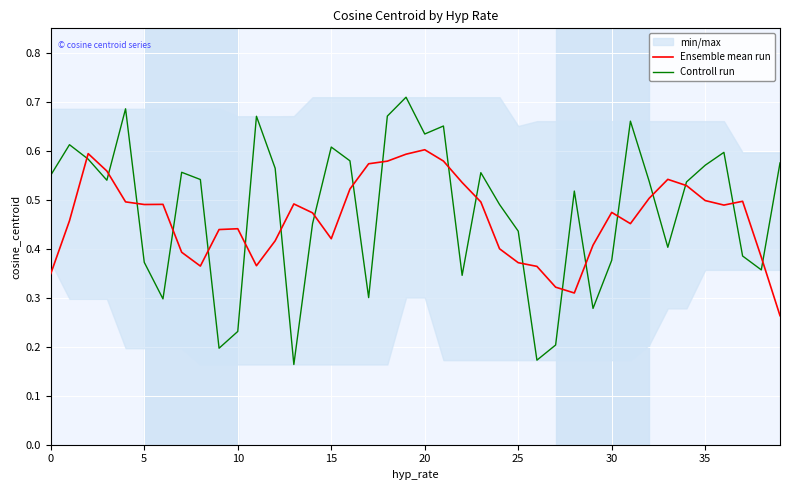

The value of Ensemble mean run at 5 is 0.2. True or false?

False